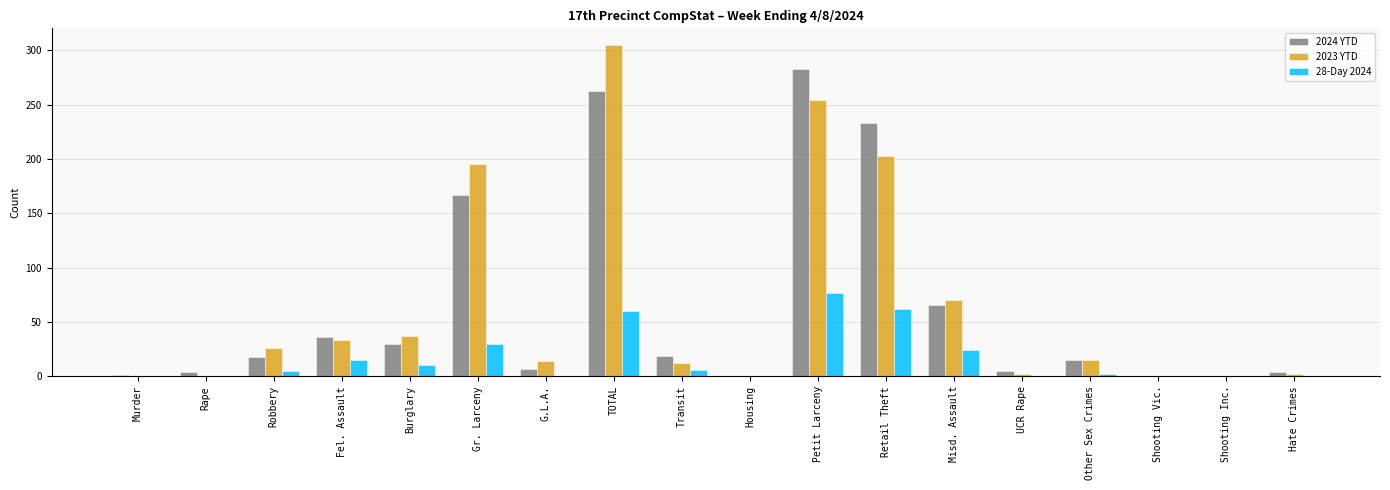

The value of 28-Day 2024 at Murder is 0. True or false?

True